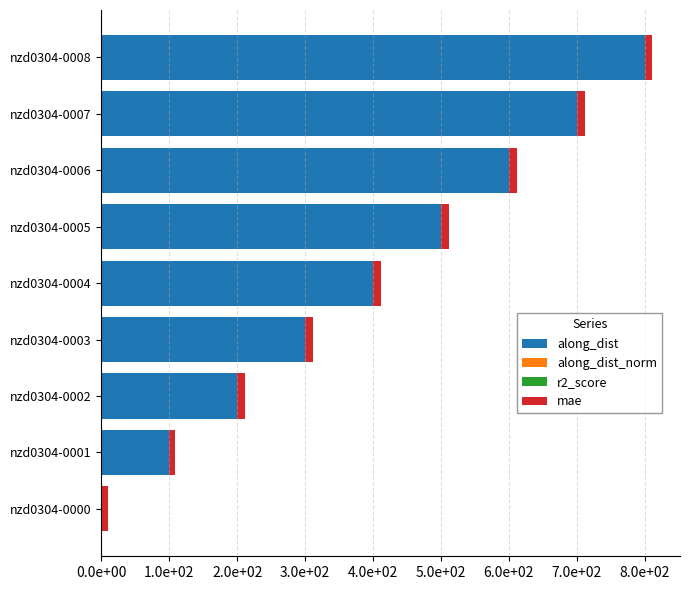

How many distinct data groups are displayed?

4